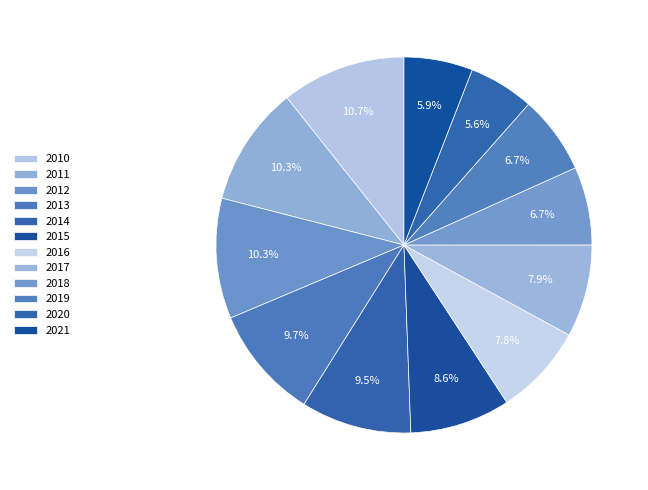

How many segments does this pie chart have?

12